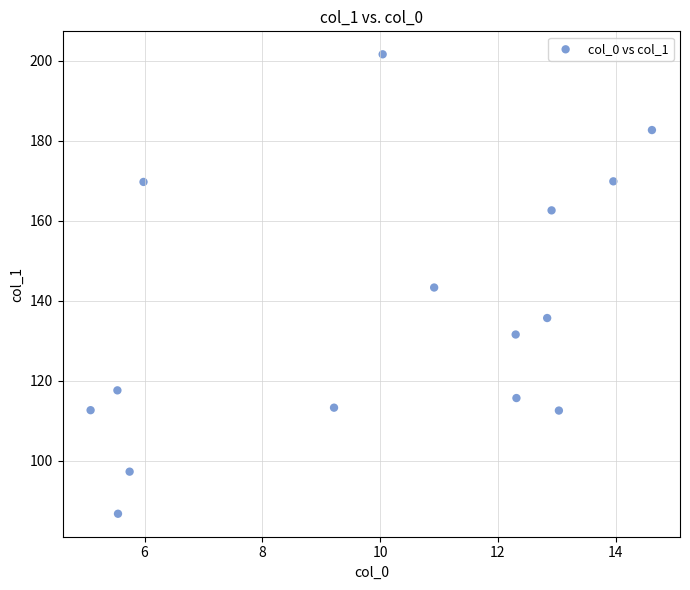

What is the range of Y values (max minus min)?

114.8